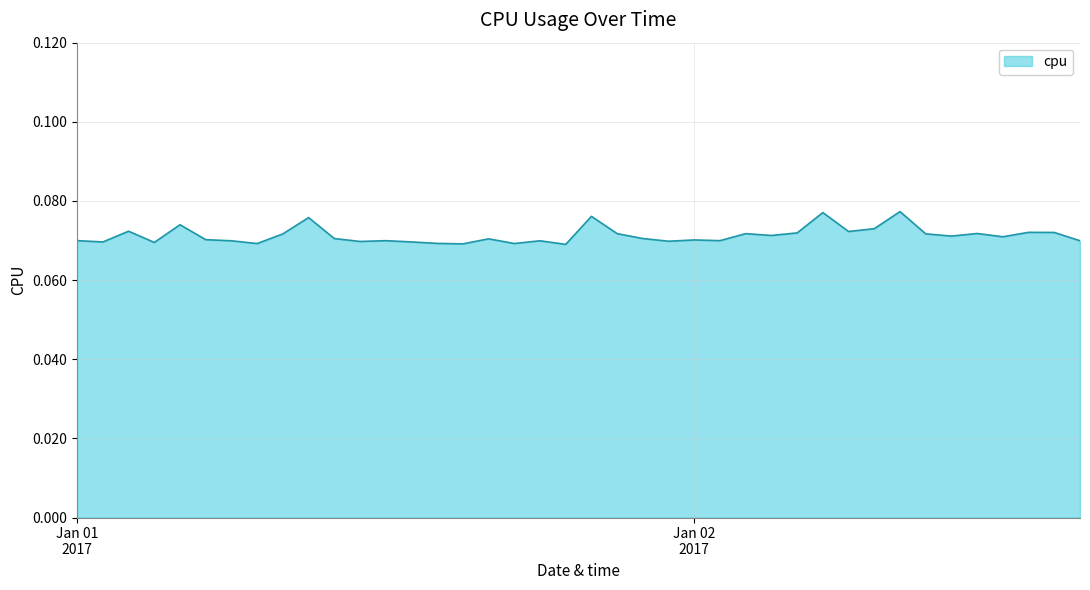

Rank the categories by value from highest to lowest.

2017-01-02 08:00:00, 2017-01-02 05:00:00, 2017-01-01 20:00:00, 2017-01-01 09:00:00, 2017-01-01 04:00:00, 2017-01-02 07:00:00, 2017-01-01 02:00:00, 2017-01-02 06:00:00, 2017-01-02 13:00:00, 2017-01-02 14:00:00, 2017-01-02 04:00:00, 2017-01-02 11:00:00, 2017-01-01 21:00:00, 2017-01-02 02:00:00, 2017-01-02 09:00:00, 2017-01-01 08:00:00, 2017-01-02 03:00:00, 2017-01-02 10:00:00, 2017-01-02 12:00:00, 2017-01-01 10:00:00, 2017-01-01 22:00:00, 2017-01-01 16:00:00, 2017-01-01 05:00:00, 2017-01-02 00:00:00, 2017-01-01 00:00:00, 2017-01-02 01:00:00, 2017-01-01 12:00:00, 2017-01-02 15:00:00, 2017-01-01 18:00:00, 2017-01-01 06:00:00, 2017-01-01 23:00:00, 2017-01-01 11:00:00, 2017-01-01 13:00:00, 2017-01-01 01:00:00, 2017-01-01 03:00:00, 2017-01-01 14:00:00, 2017-01-01 17:00:00, 2017-01-01 07:00:00, 2017-01-01 15:00:00, 2017-01-01 19:00:00